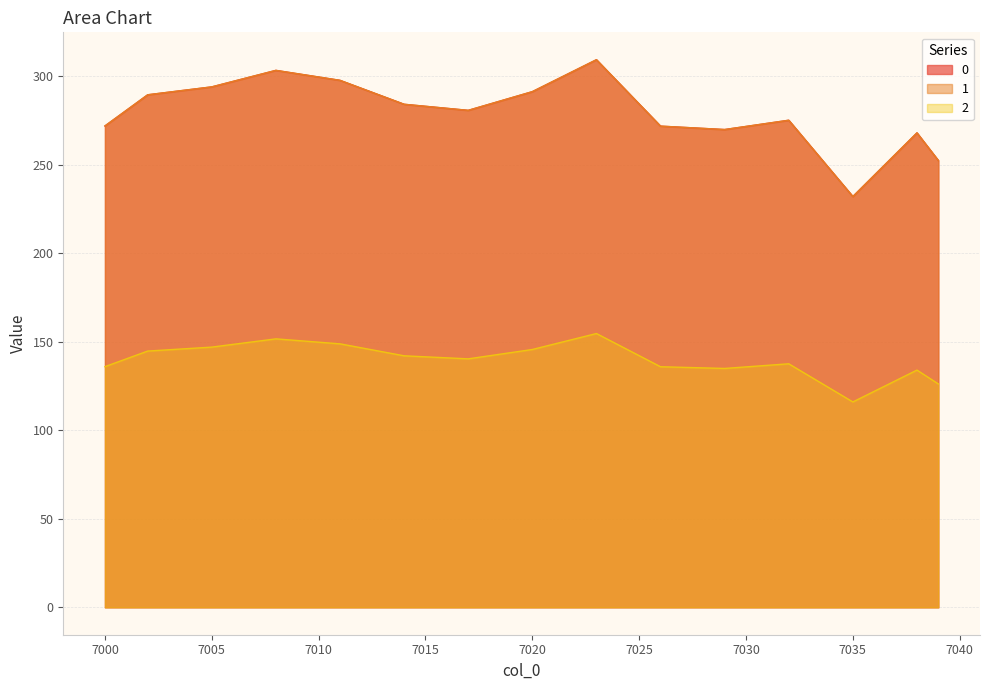

What are all the series names shown in the legend?

0, 1, 2